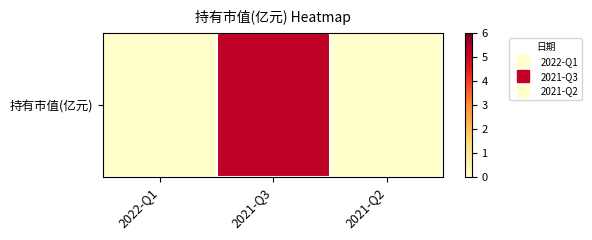

How many data points are above 0?

2